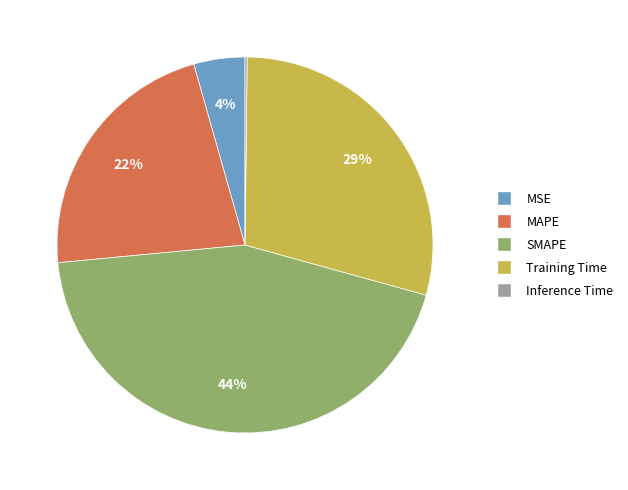

Combined, do MAPE and Training Time account for over 50%?

Yes